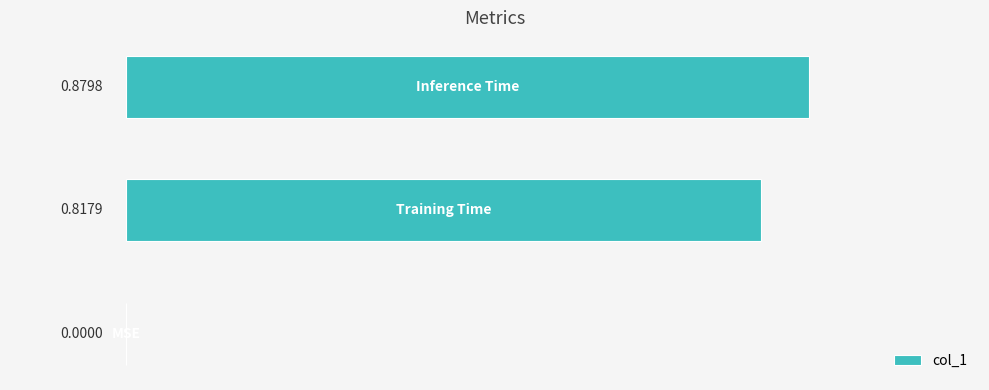

How many values are between 0 and 1?

3